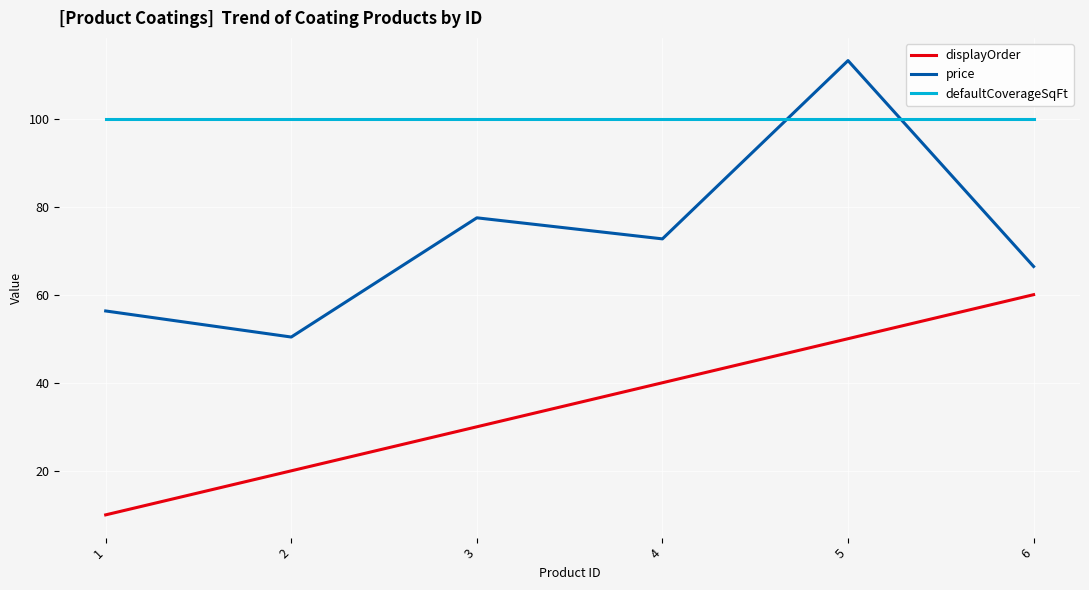

What is the average value of the price series?

72.7